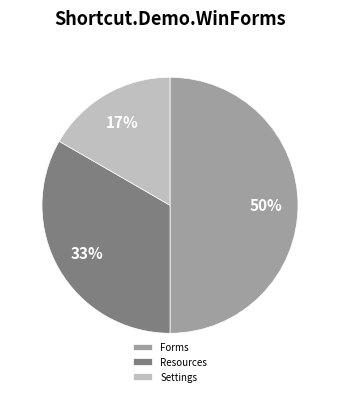

Rank the categories by value from lowest to highest.

Settings, Resources, Forms